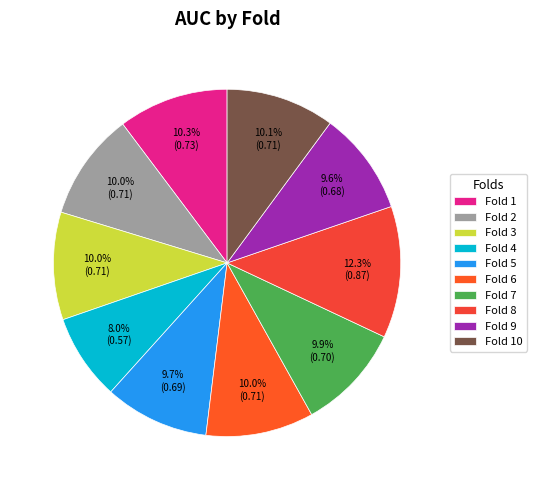

Rank the categories by value from lowest to highest.

4, 9, 5, 7, 2, 3, 6, 10, 1, 8